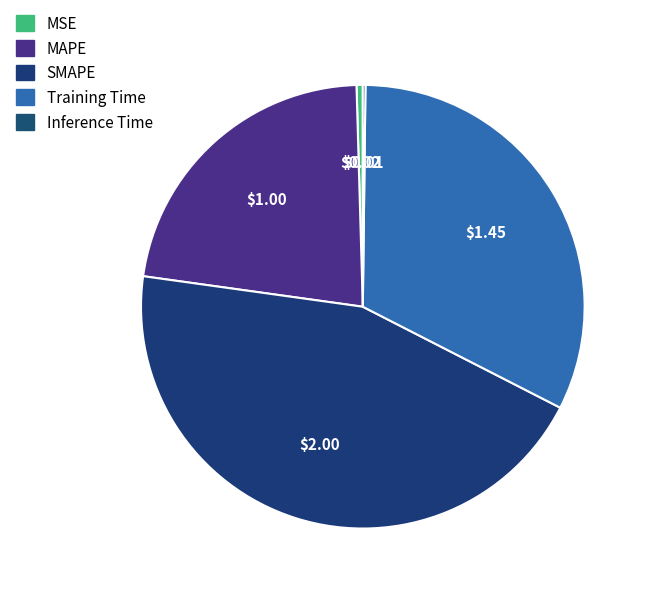

What portion of the pie excludes Inference Time?

99.8%